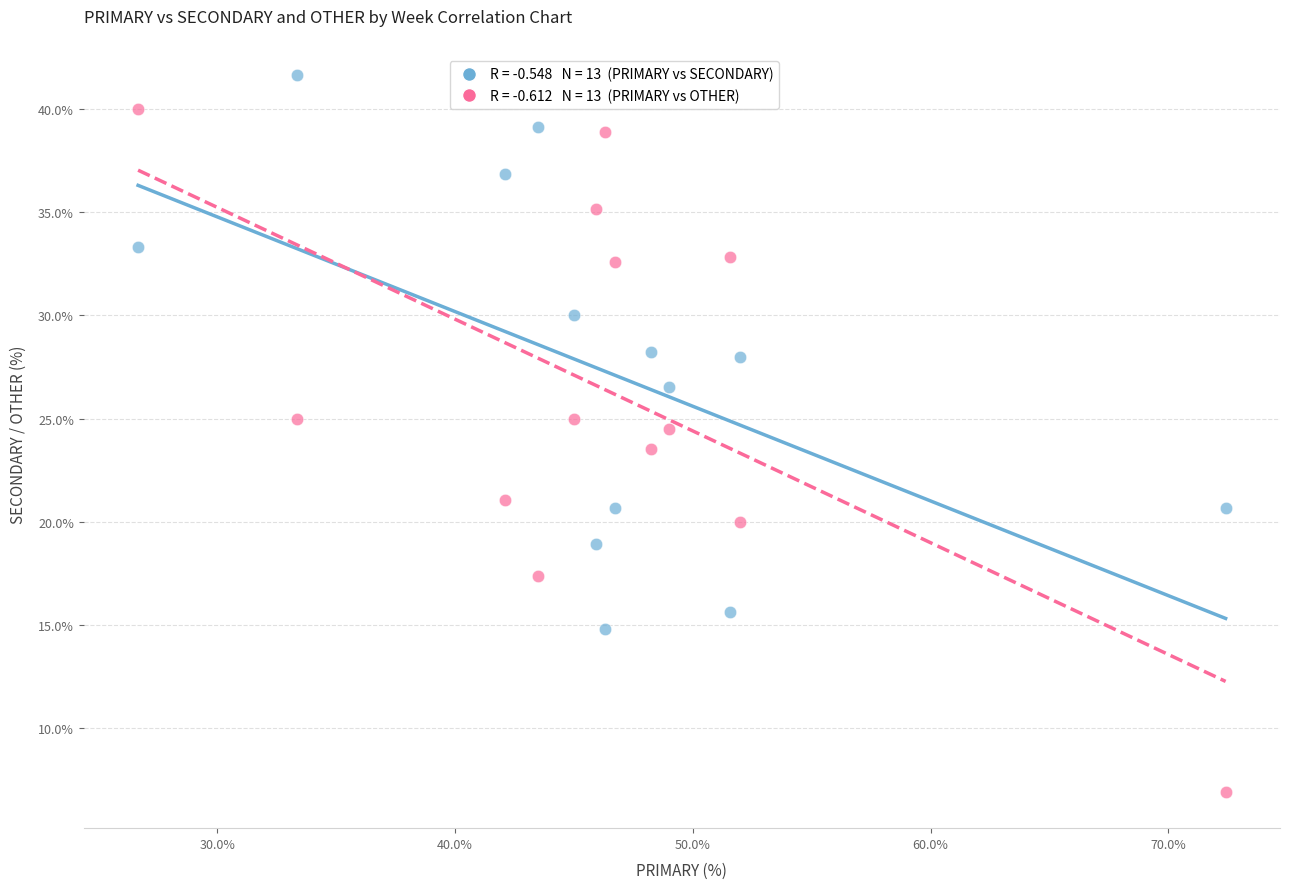

Across all data points, what is the range of Y values (max minus min)?

34.8